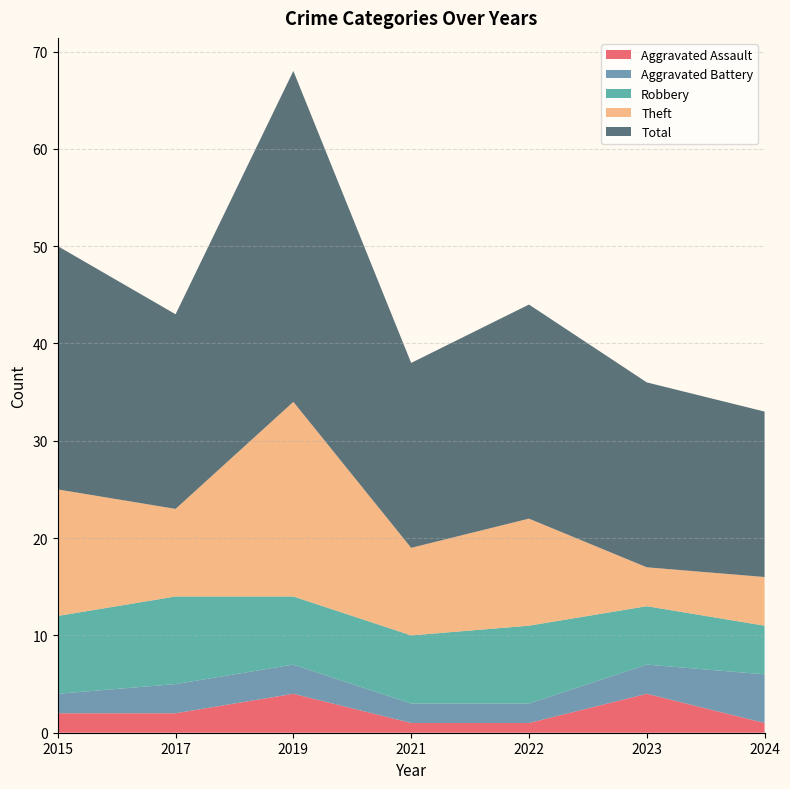

Reading left to right, transcribe all the data shown in this chart.

Aggravated Assault: 2	2	4	1	1	4	1
Aggravated Battery: 2	3	3	2	2	3	5
Robbery: 8	9	7	7	8	6	5
Theft: 13	9	20	9	11	4	5
Total: 25	20	34	19	22	19	17